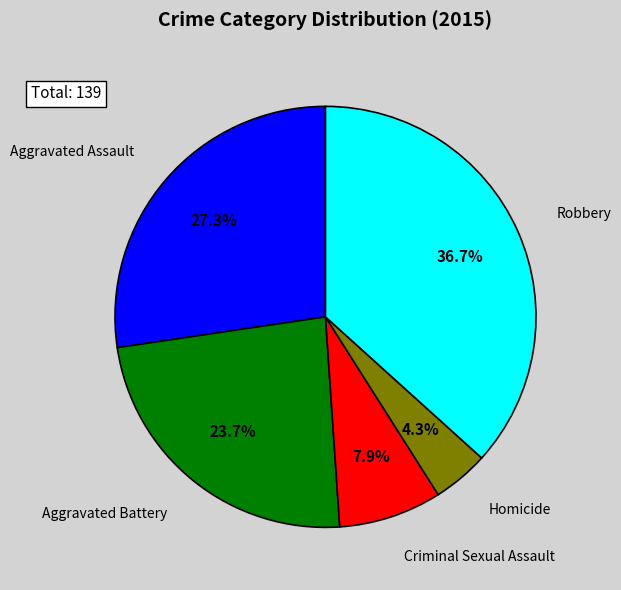

Which has a higher value, Aggravated Battery or Criminal Sexual Assault?

Aggravated Battery